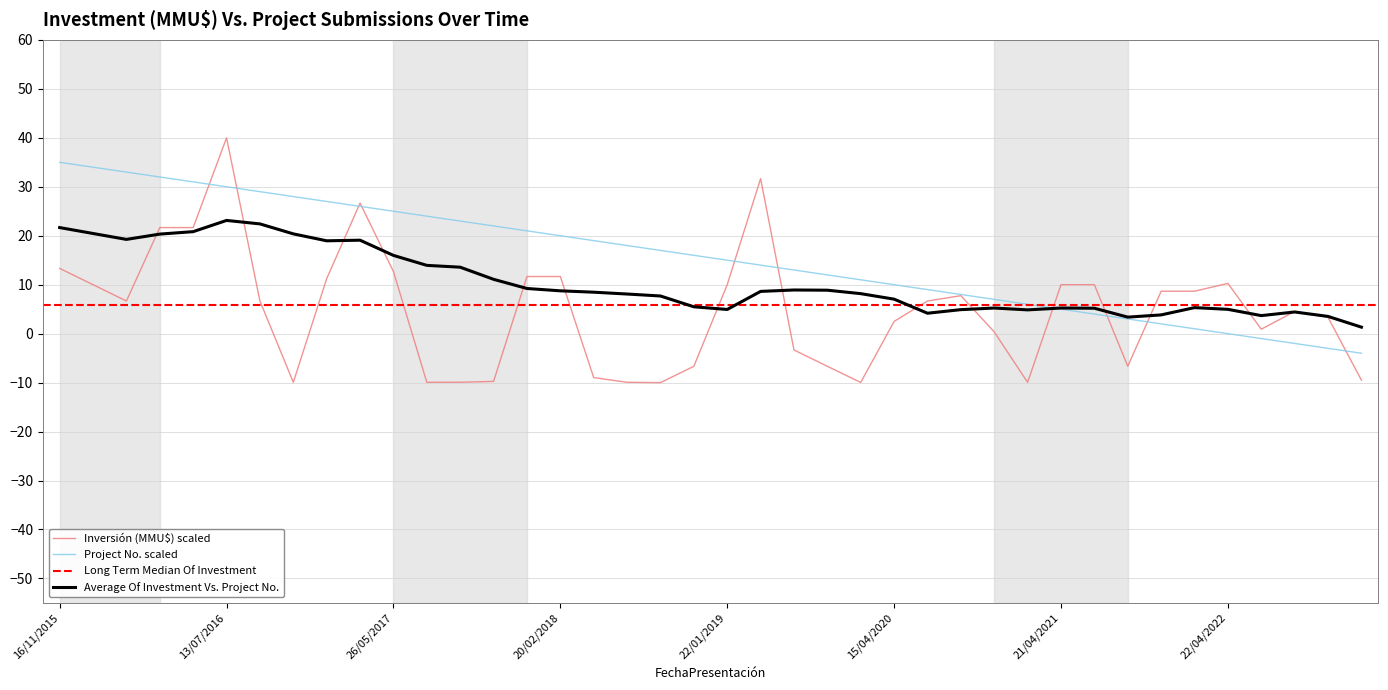

What is the maximum value for Average Of Investment Vs. Project No.?

23.1